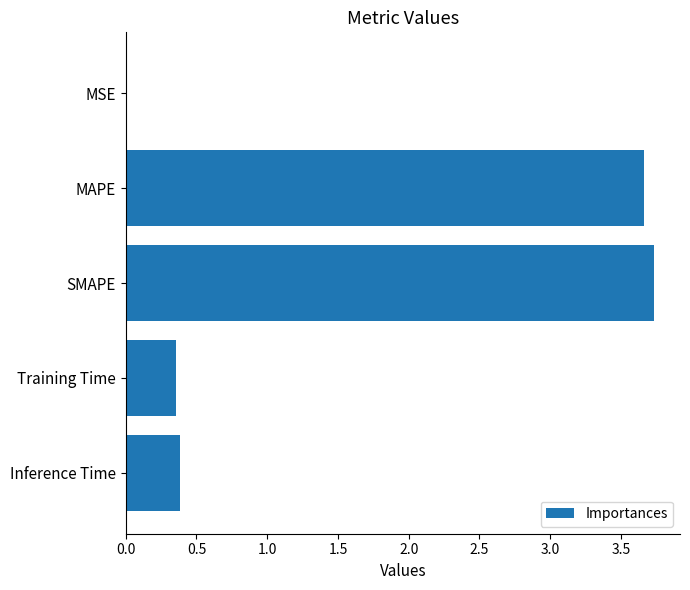

What is the sum of the values at Inference Time and Training Time?

0.7